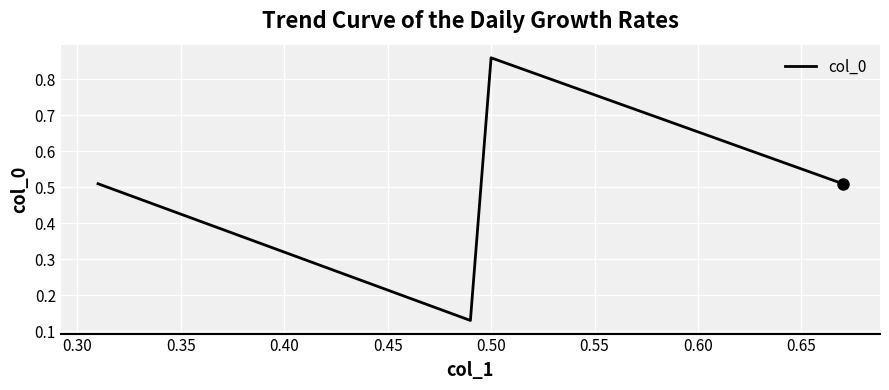

True or false: the data has more than 1 interior local peaks.

False